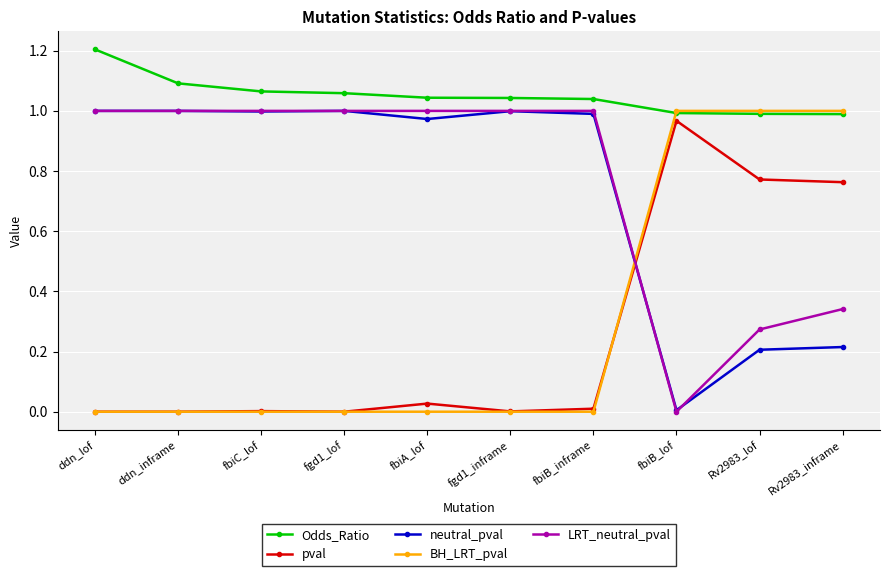

True or false: Odds_Ratio and LRT_neutral_pval cross at least once.

False